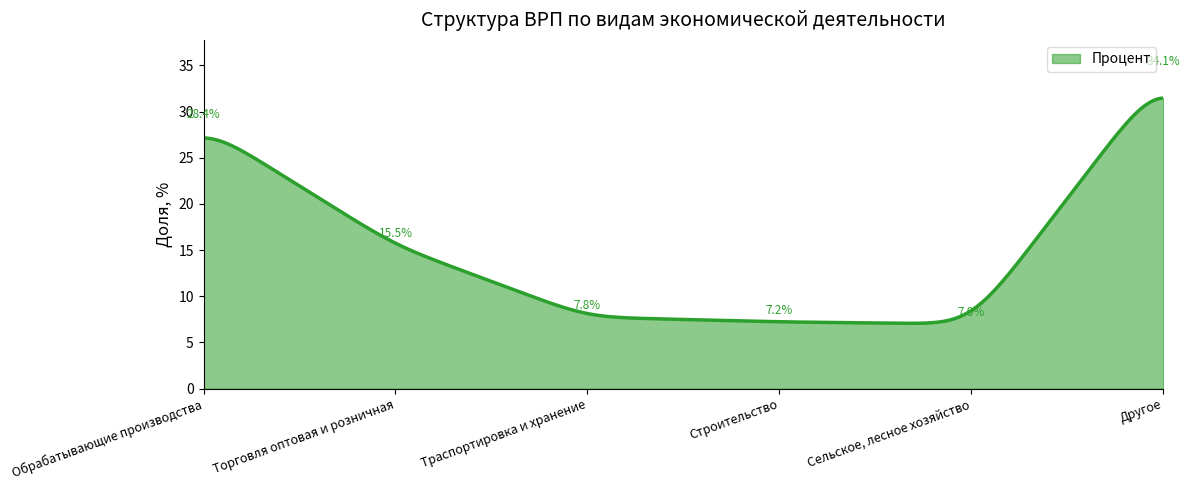

What is the greatest value displayed?

31.5